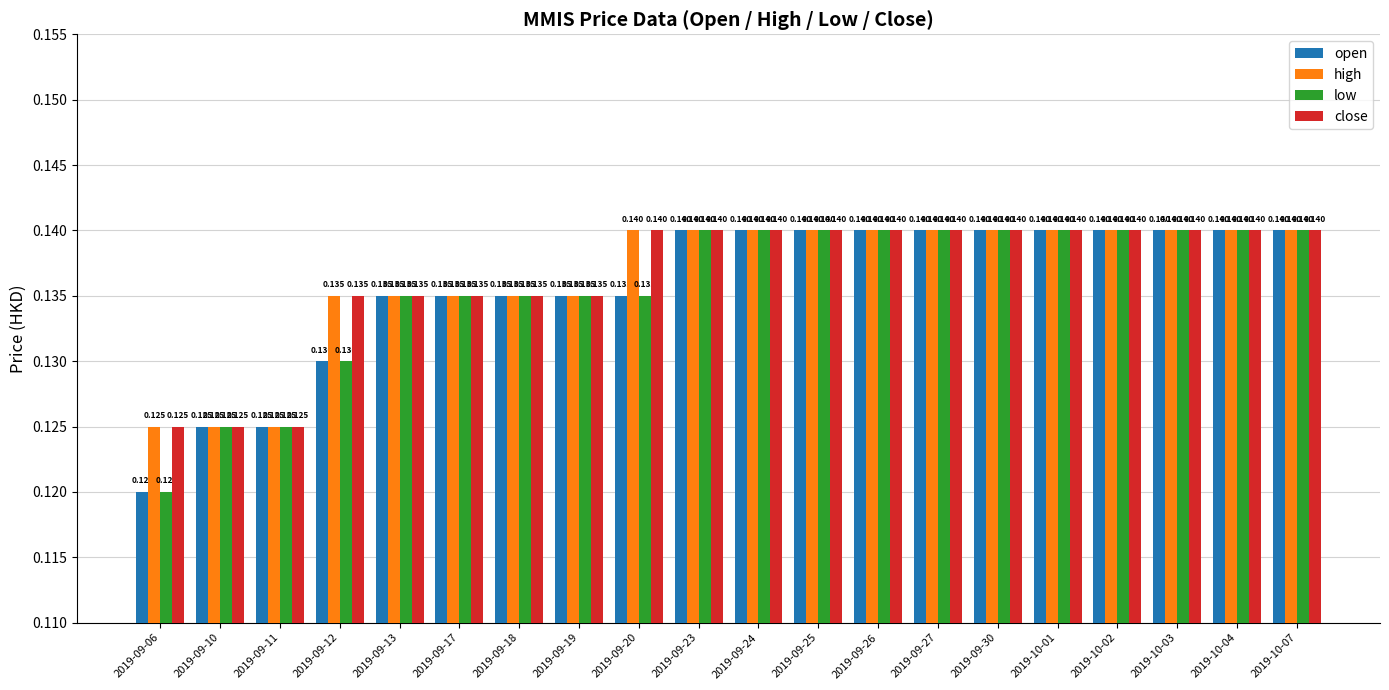

The value of high at 2019-10-04 is 0.2. True or false?

False